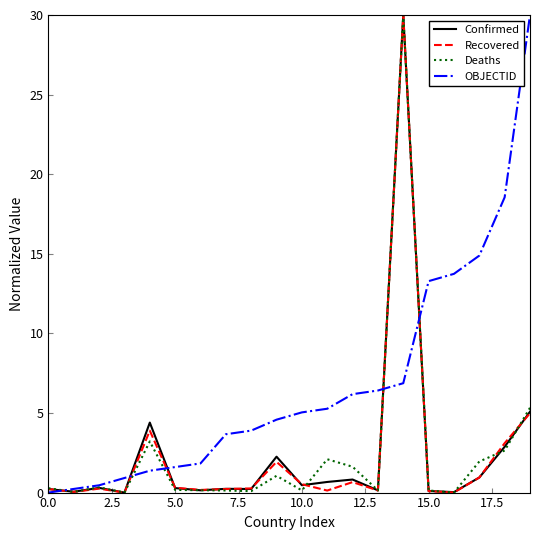

What is the greatest value displayed?

30.0